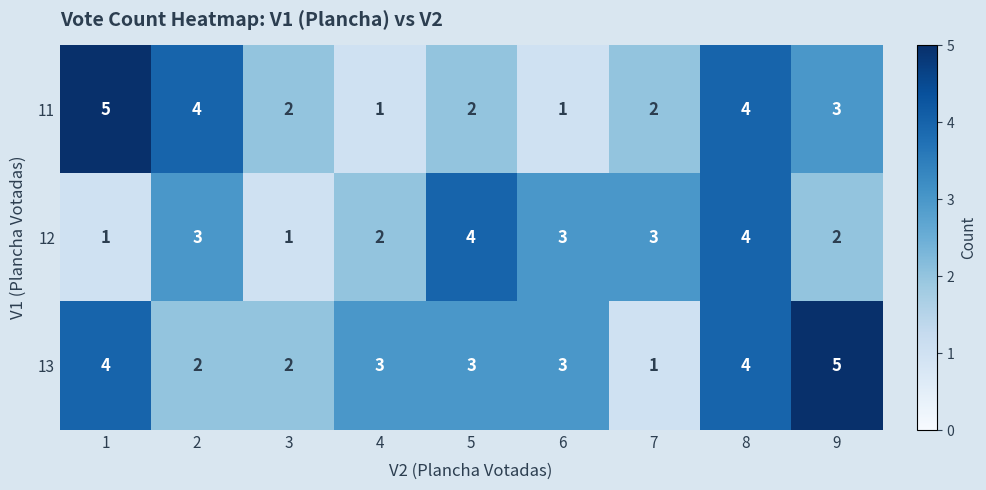

True or false: 13 has a value of 1 at 4.

False